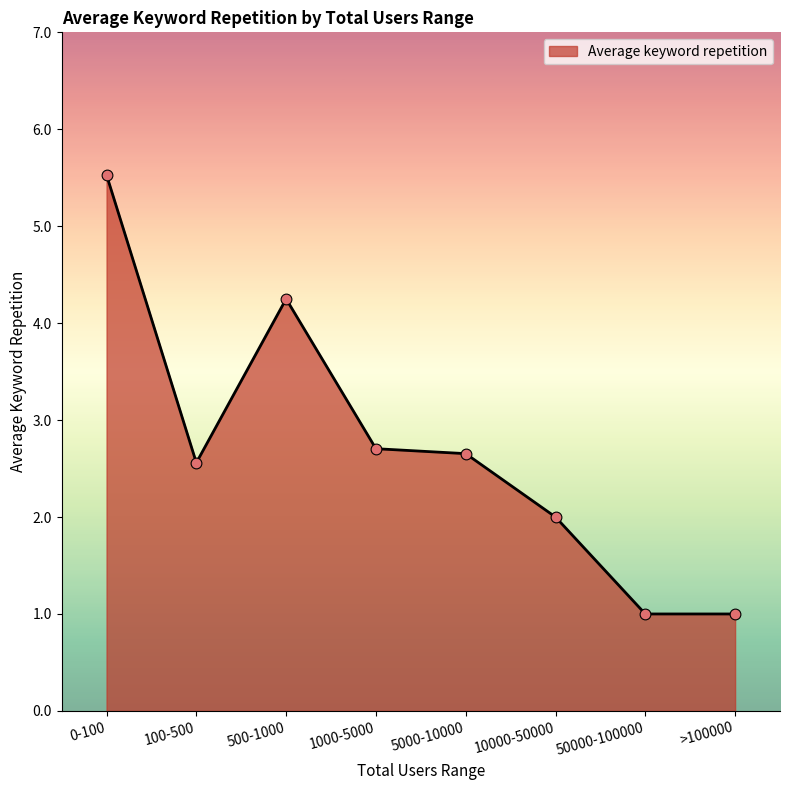

Approximately how many times larger is the value at 50000-100000 compared to 1000-5000?

0.4